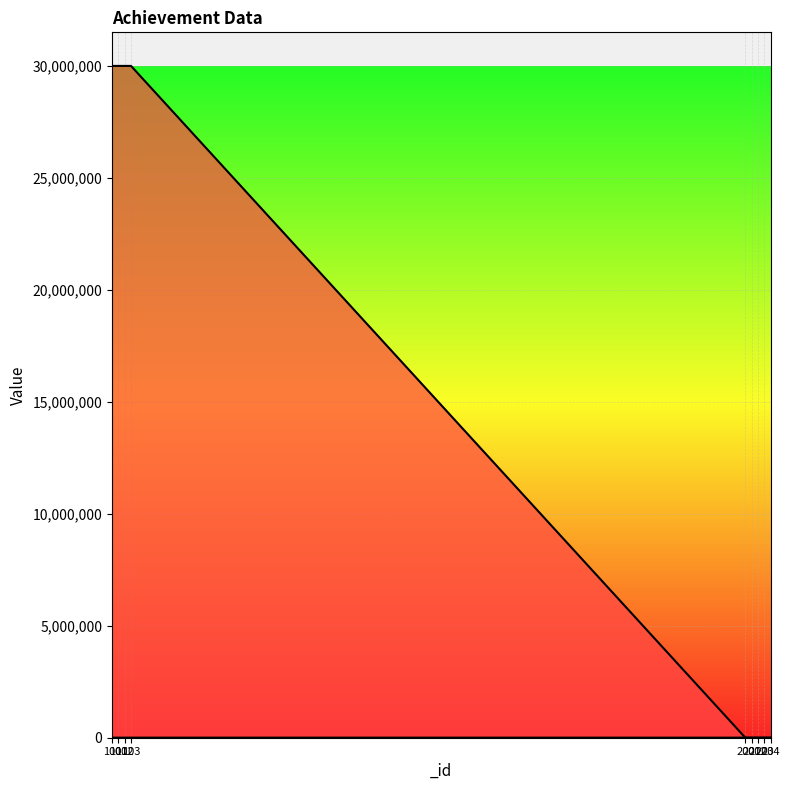

Rank the series by their average value, from highest to lowest.

_target, _count